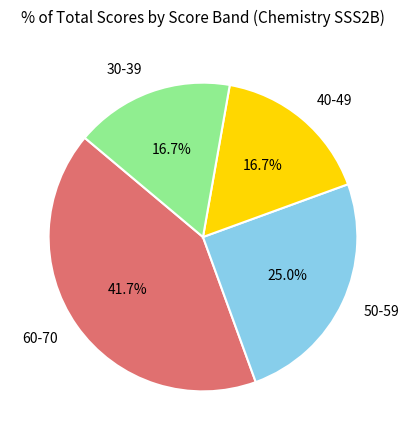

Approximately how many times larger is the value at 60-70 compared to 40-49?

2.5